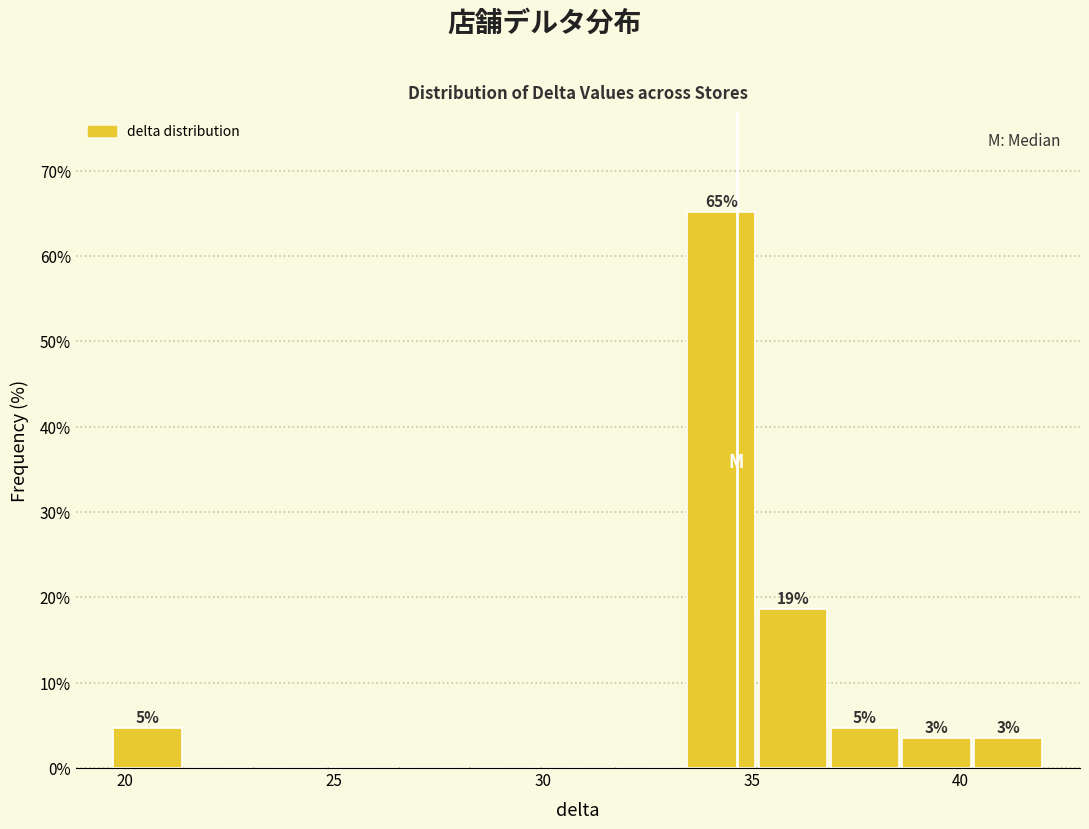

Read against the x-axis, roughly where is the centre of the tallest bar?

34.5